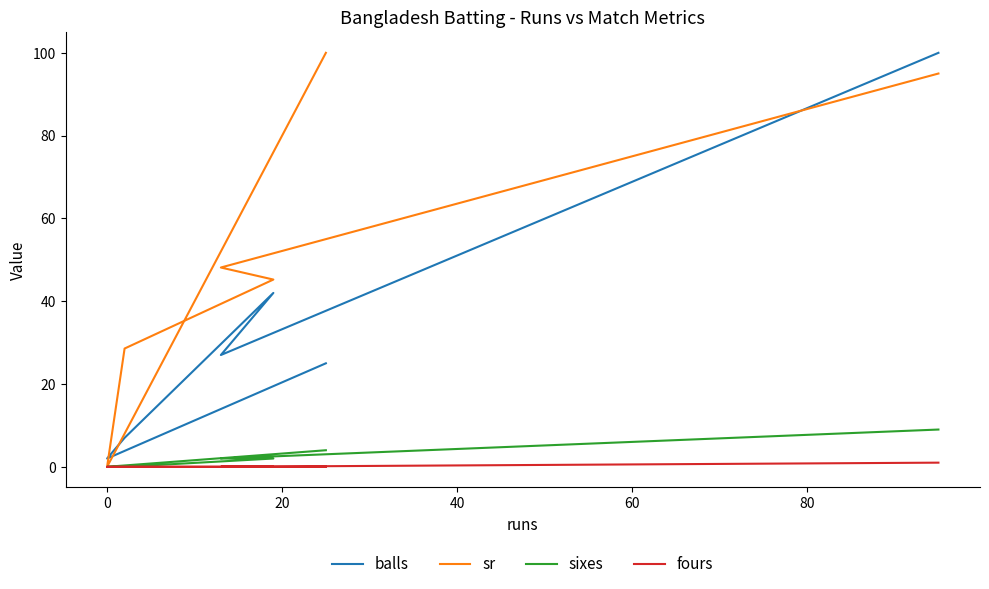

Which series has the largest total across all categories?

sr